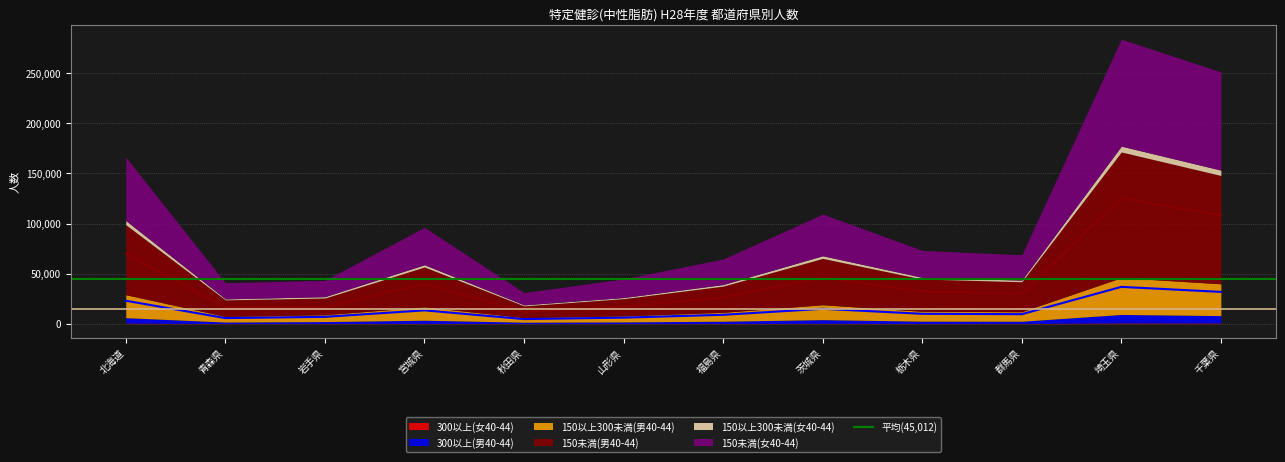

What is the difference between the maximum and minimum values in the 150以上300未満(男40-44) series?

32163